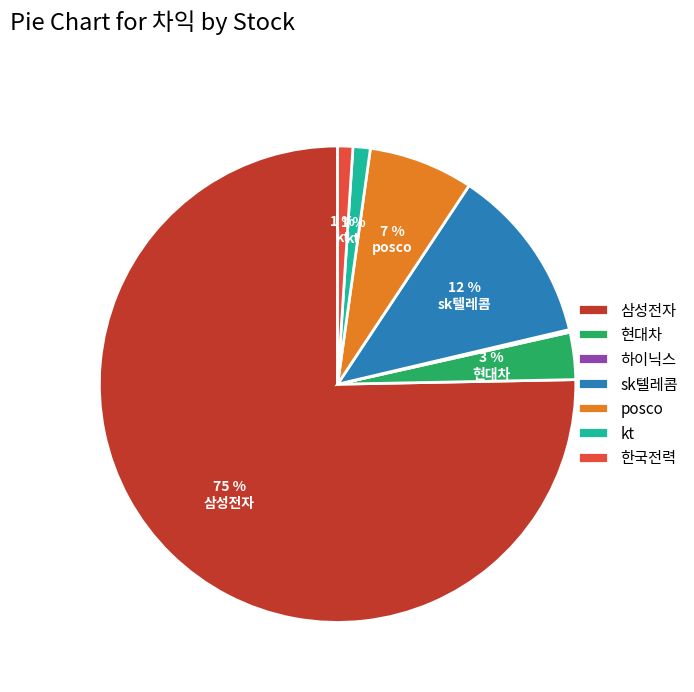

Which has a higher value, 현대차 or 삼성전자?

삼성전자